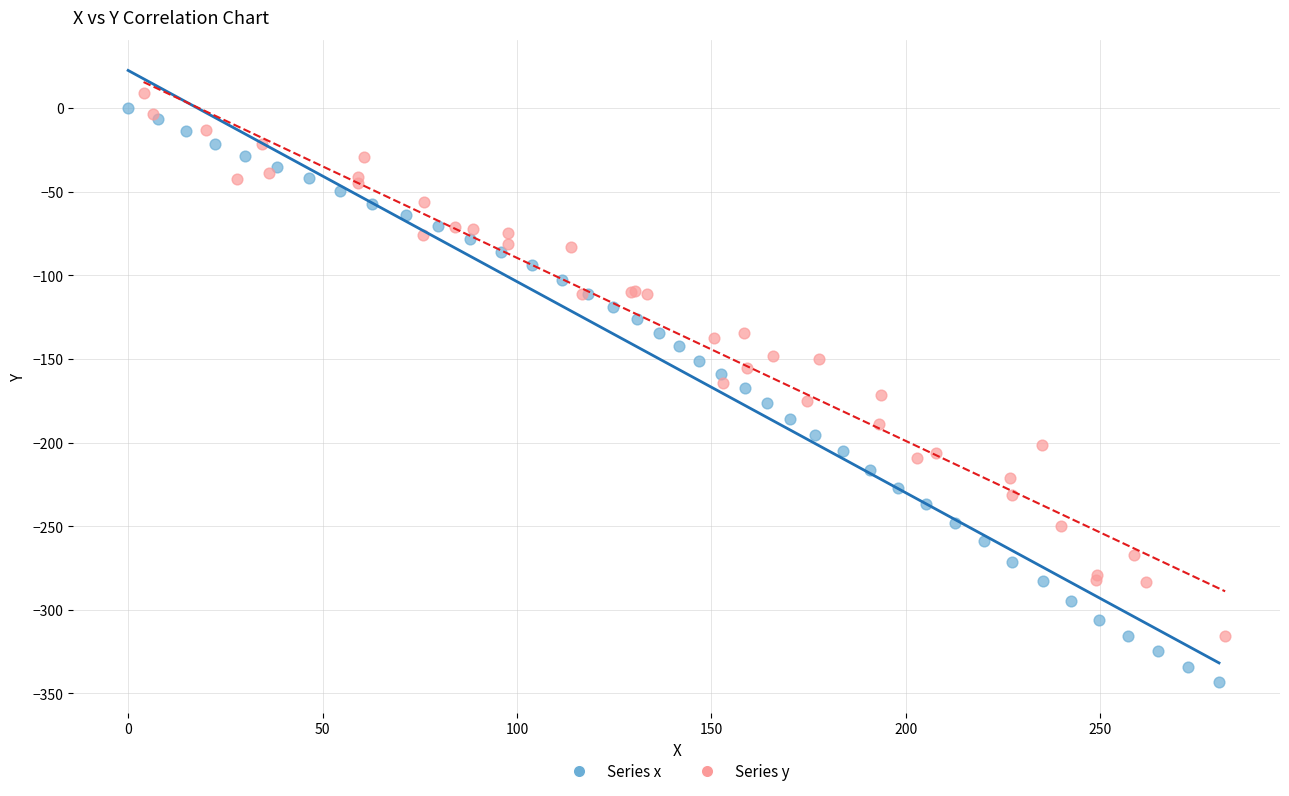

Which series has the widest spread of Y values?

Series x